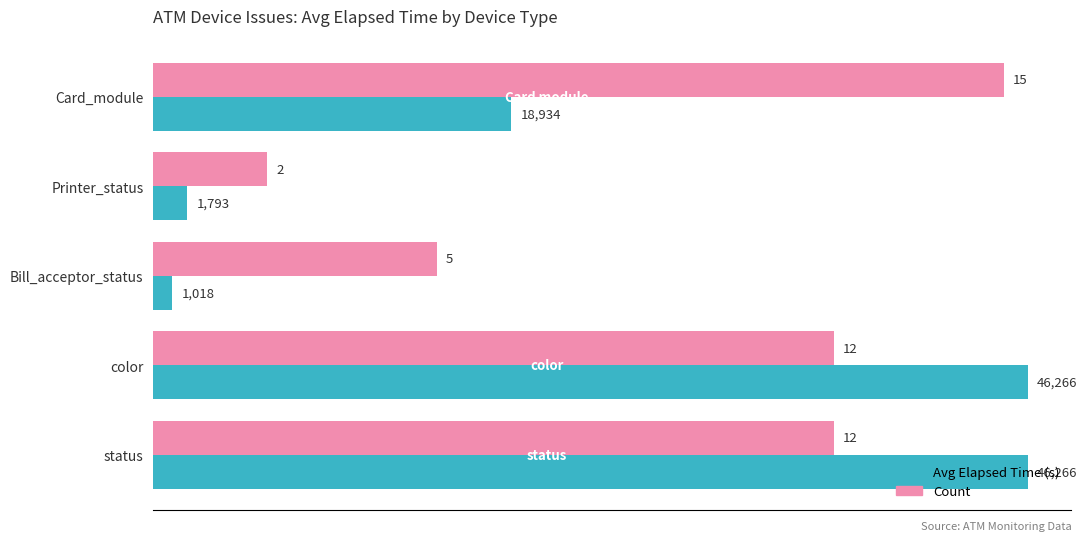

What is the spread (max minus min) of values at color?

10266